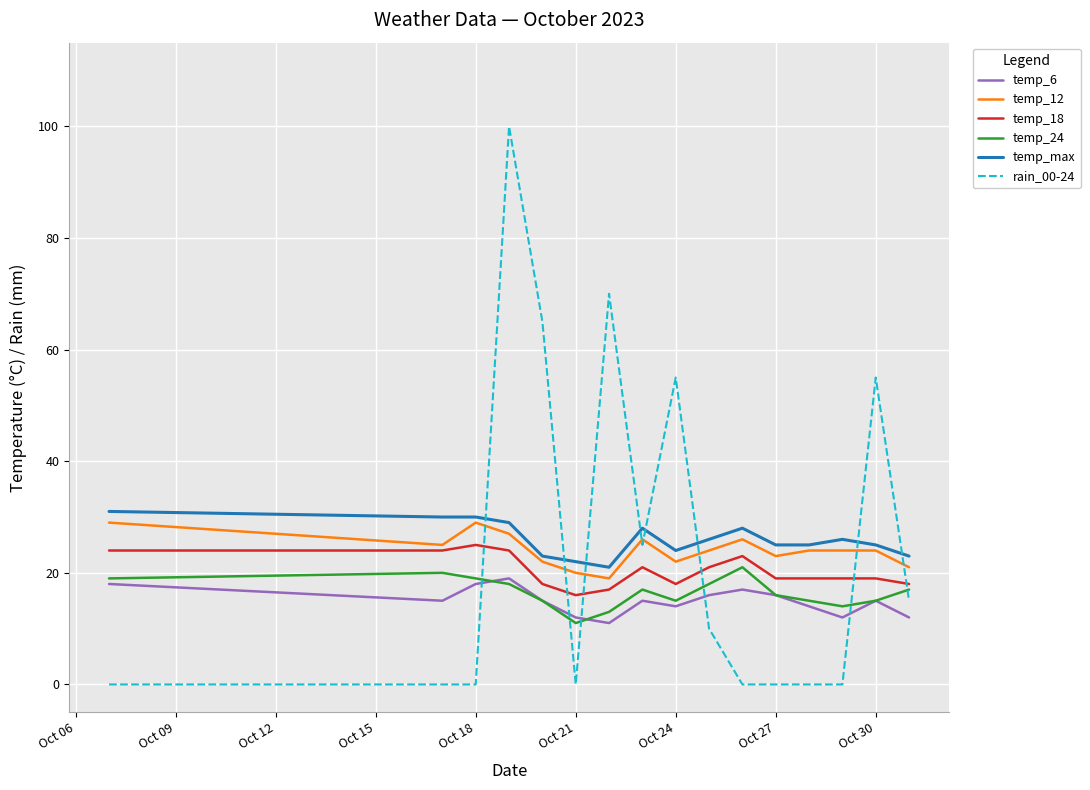

What is the maximum value shown in the chart?

100